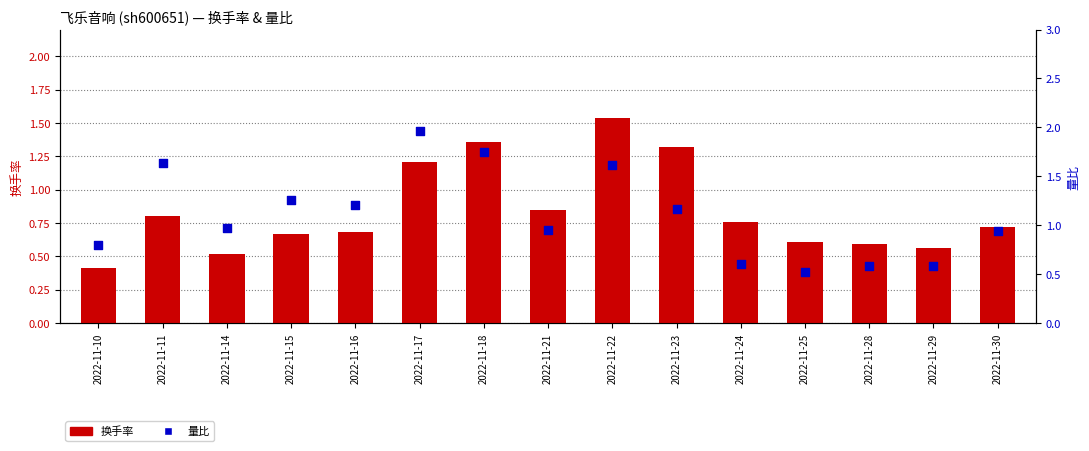

Which series has the largest total across all categories?

量比